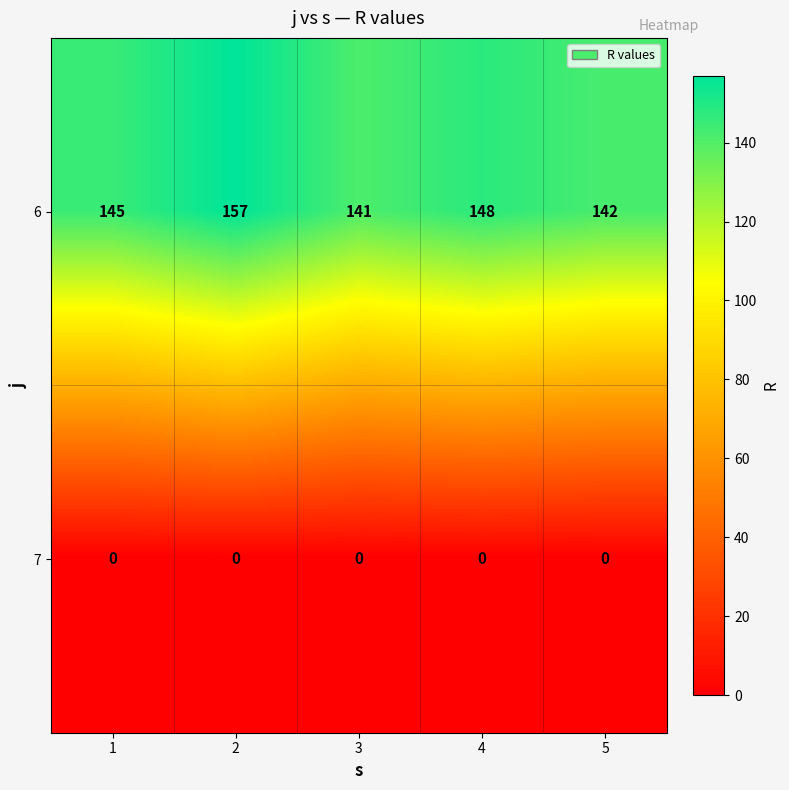

Where is 6 nearest to the value 149?

4